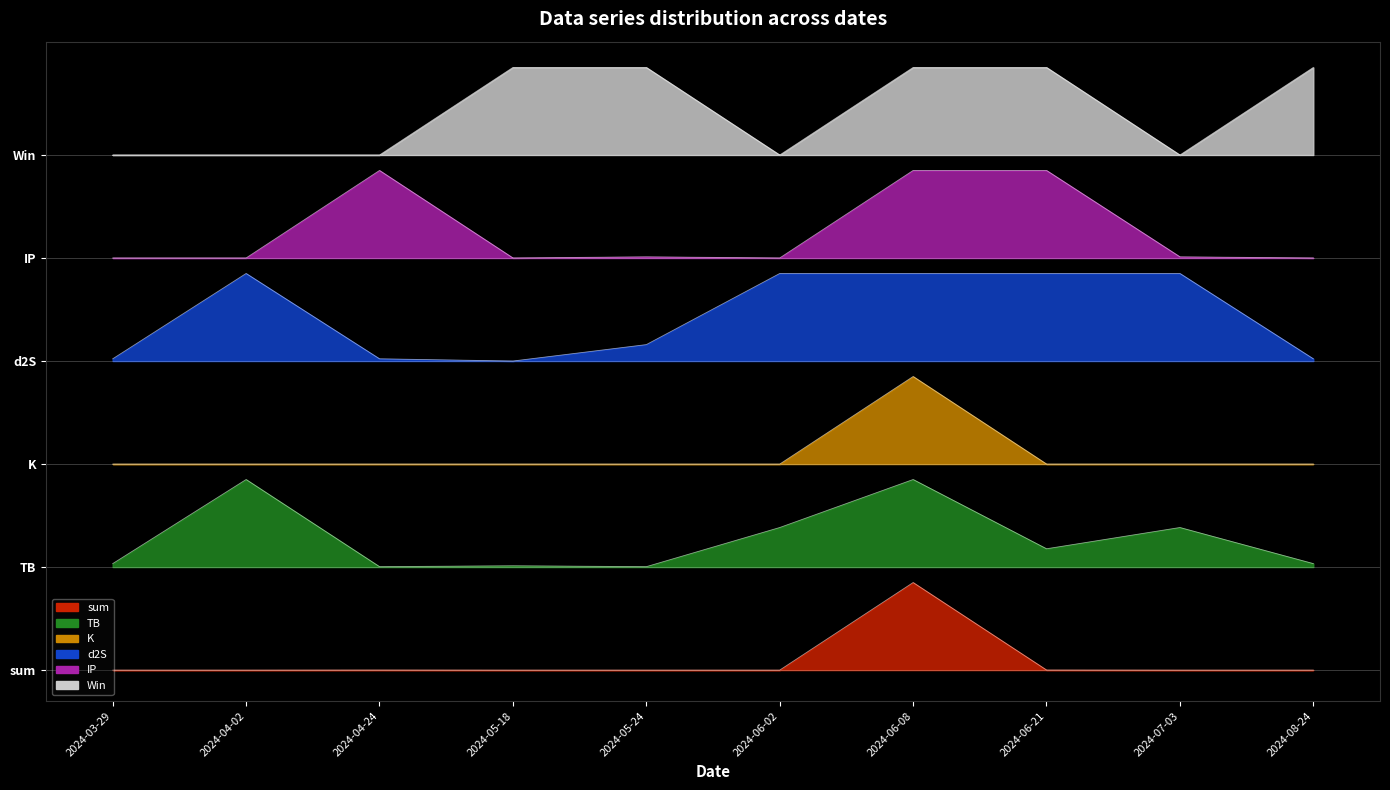

Is the value of K at 2024-08-24 greater than the value of IP at 2024-06-08?

No